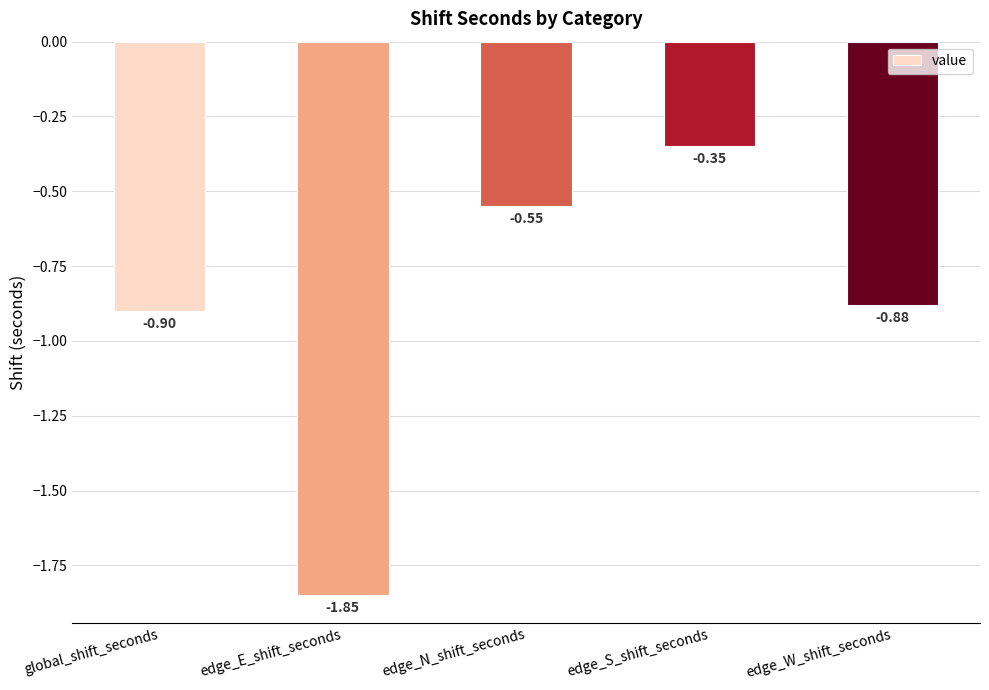

What is the sum of all values?

-4.5